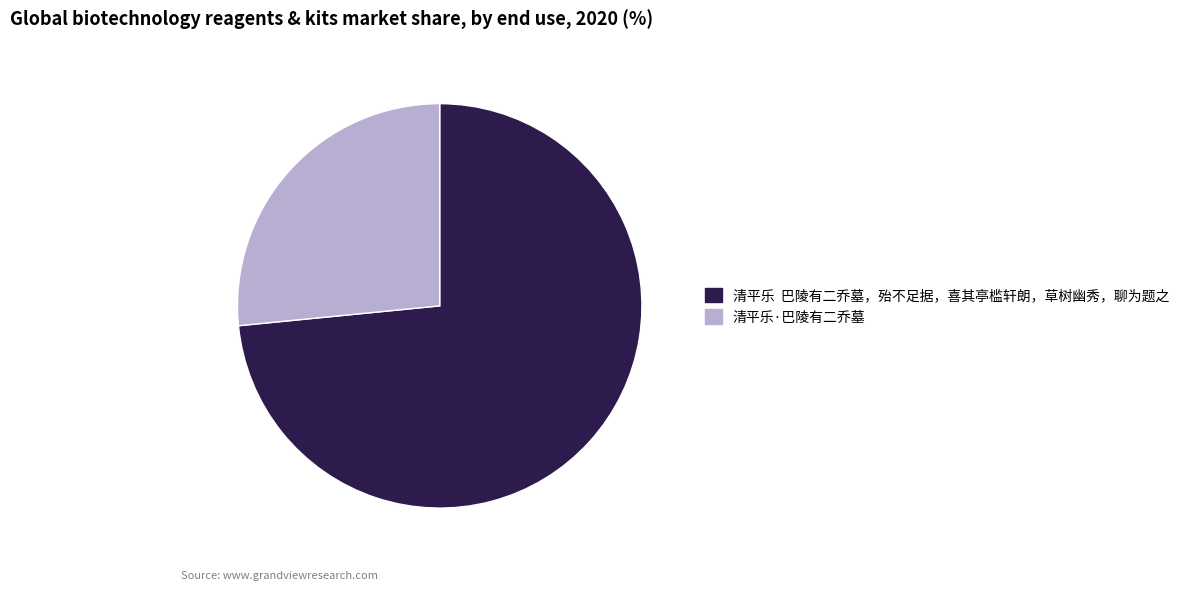

True or false: 清平乐·巴陵有二乔墓 accounts for 20% of the total.

False